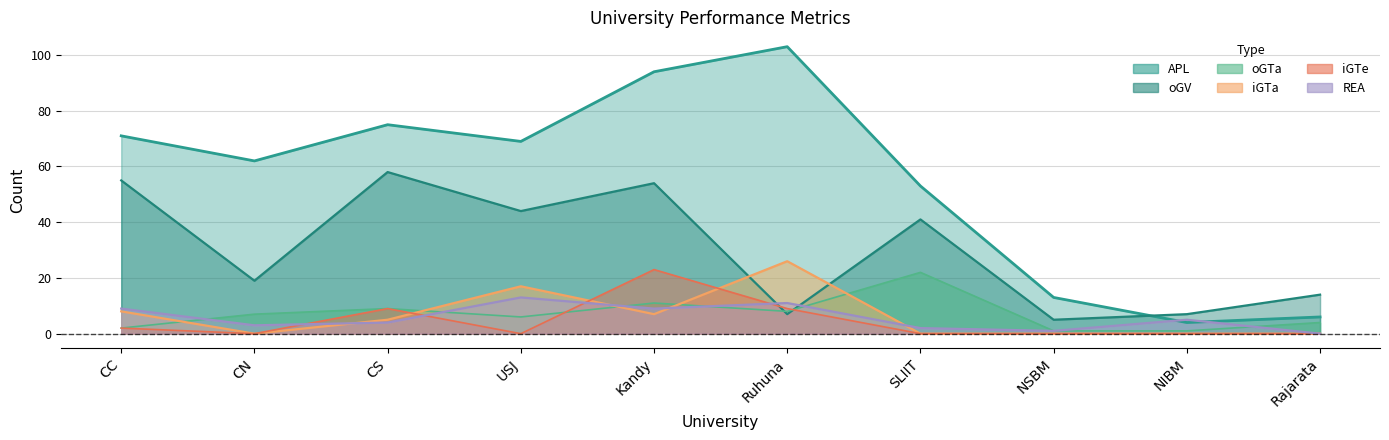

The oGTa series shows 2 at NSBM. True or false?

False